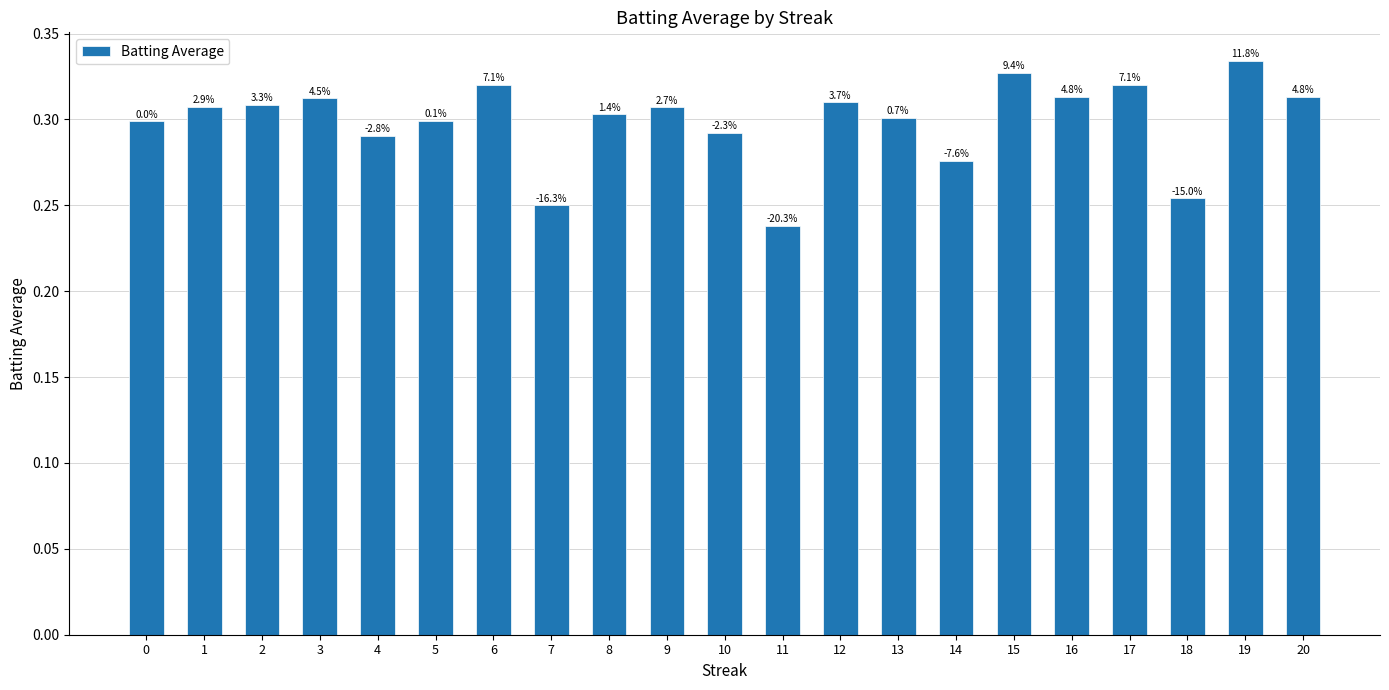

How many bars are there in total?

21